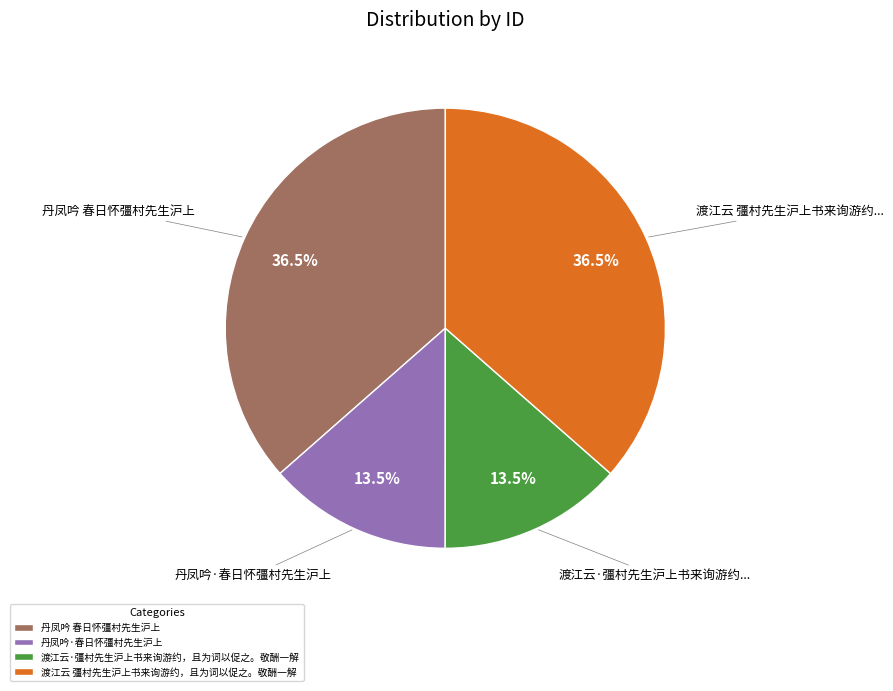

Count the number of slices in the pie.

4